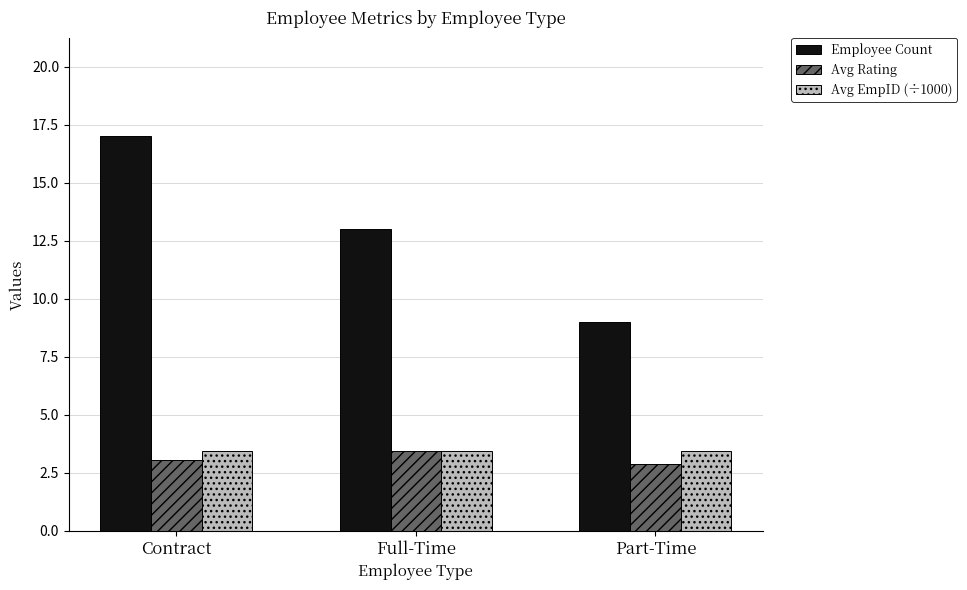

Reading left to right, transcribe all the data shown in this chart.

Employee Count: Contract=17.0	Full-Time=13.0	Part-Time=9.0
Avg Rating: Contract=3.1	Full-Time=3.5	Part-Time=2.9
Avg EmpID (÷1000): Contract=3.4	Full-Time=3.4	Part-Time=3.4